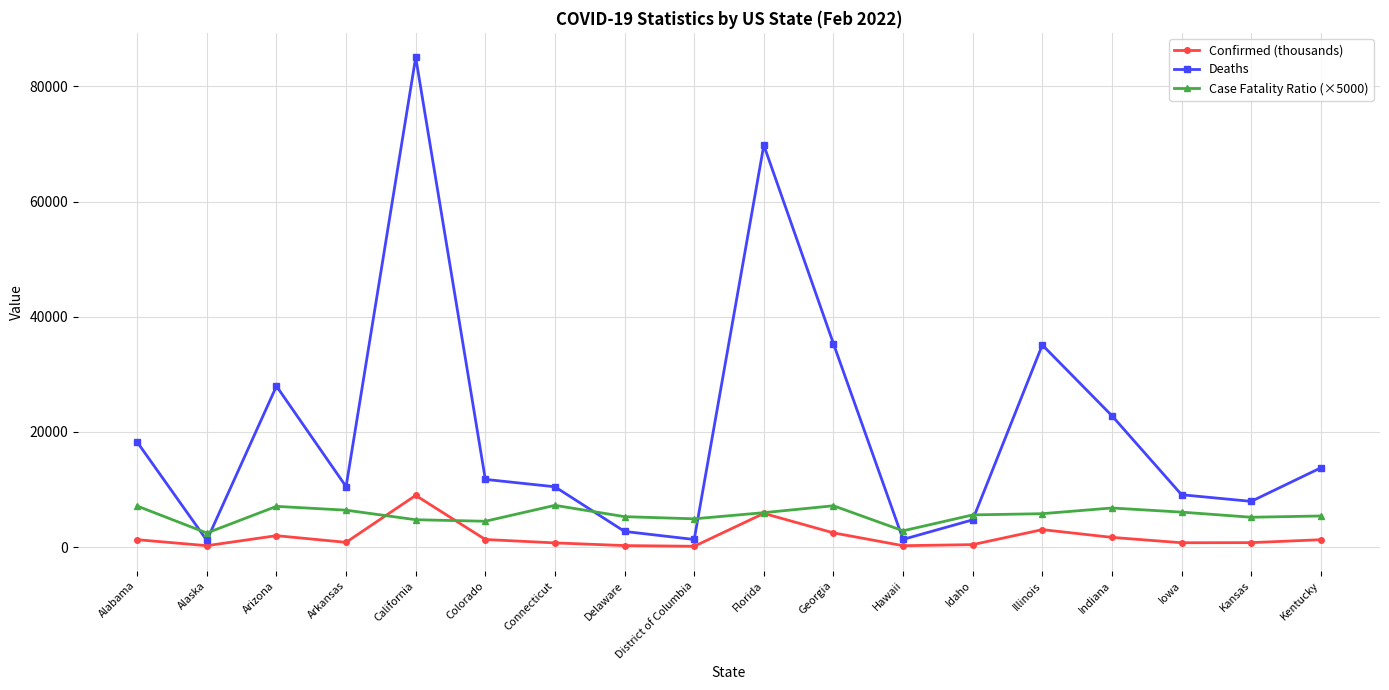

True or false: Case Fatality Ratio (×5000) has more than 1 points higher than both neighbors.

True